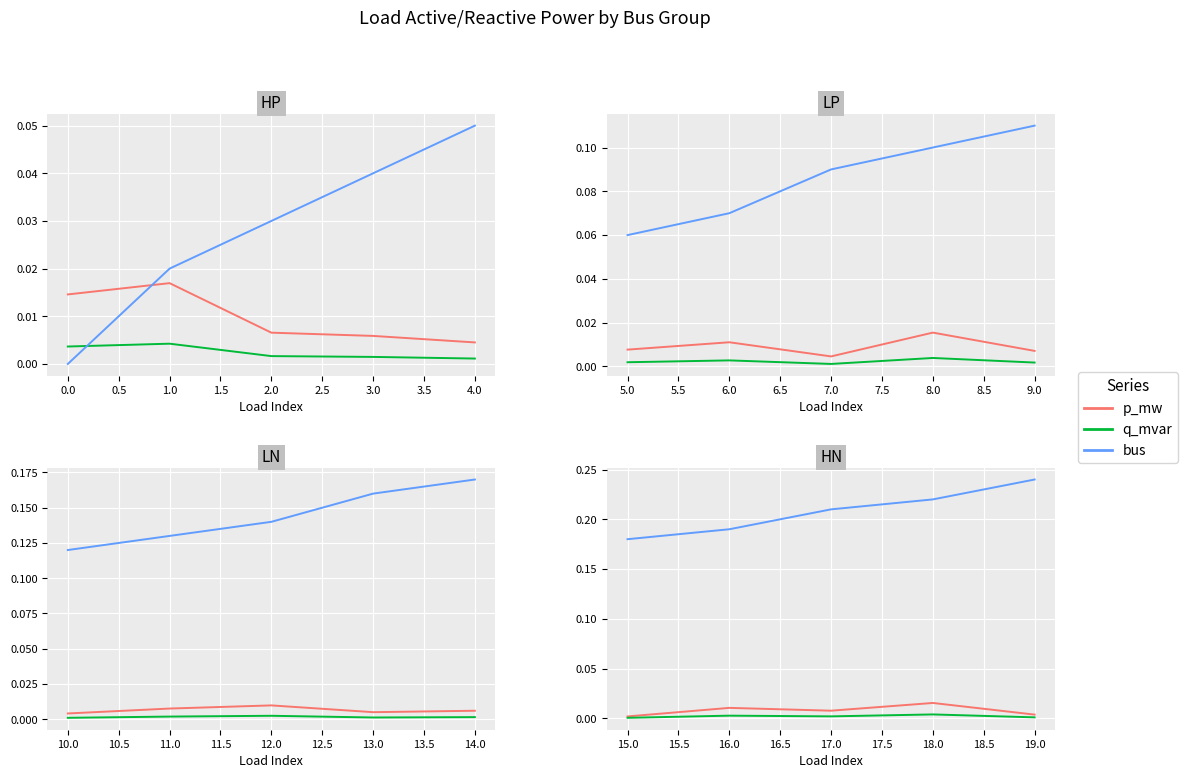

Rank the series by their maximum value, from lowest to highest.

q_mvar, p_mw, bus